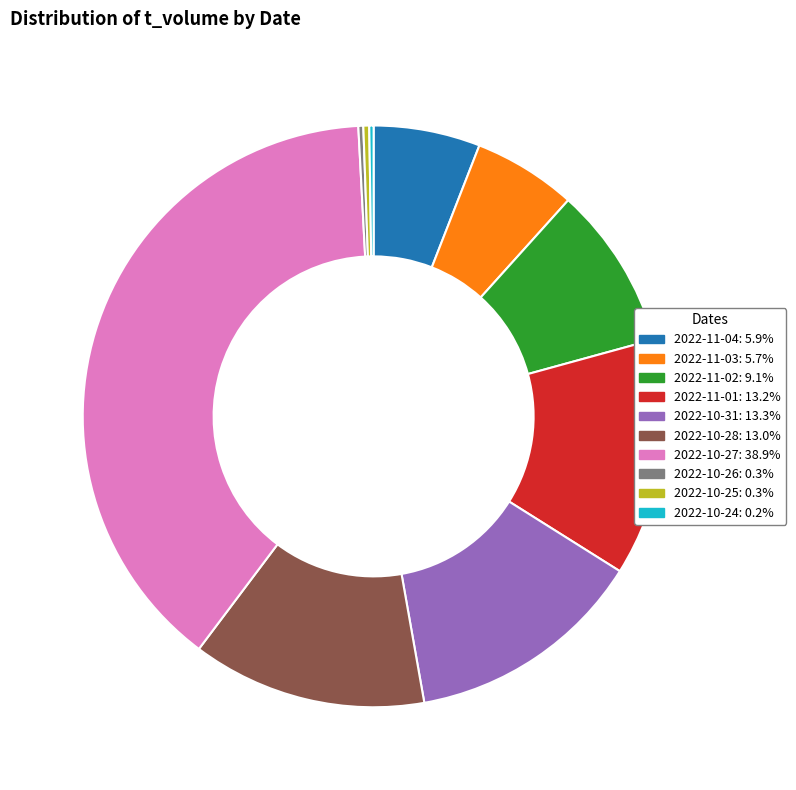

Is there any slice that represents more than half of the pie?

No